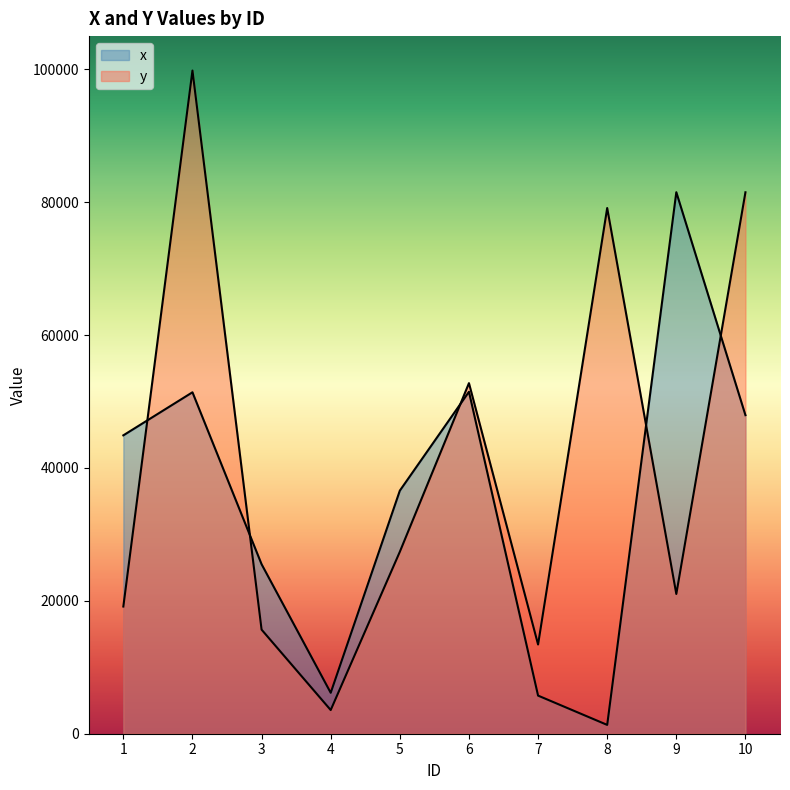

In y, how many points are higher than both neighbors (excluding endpoints)?

3